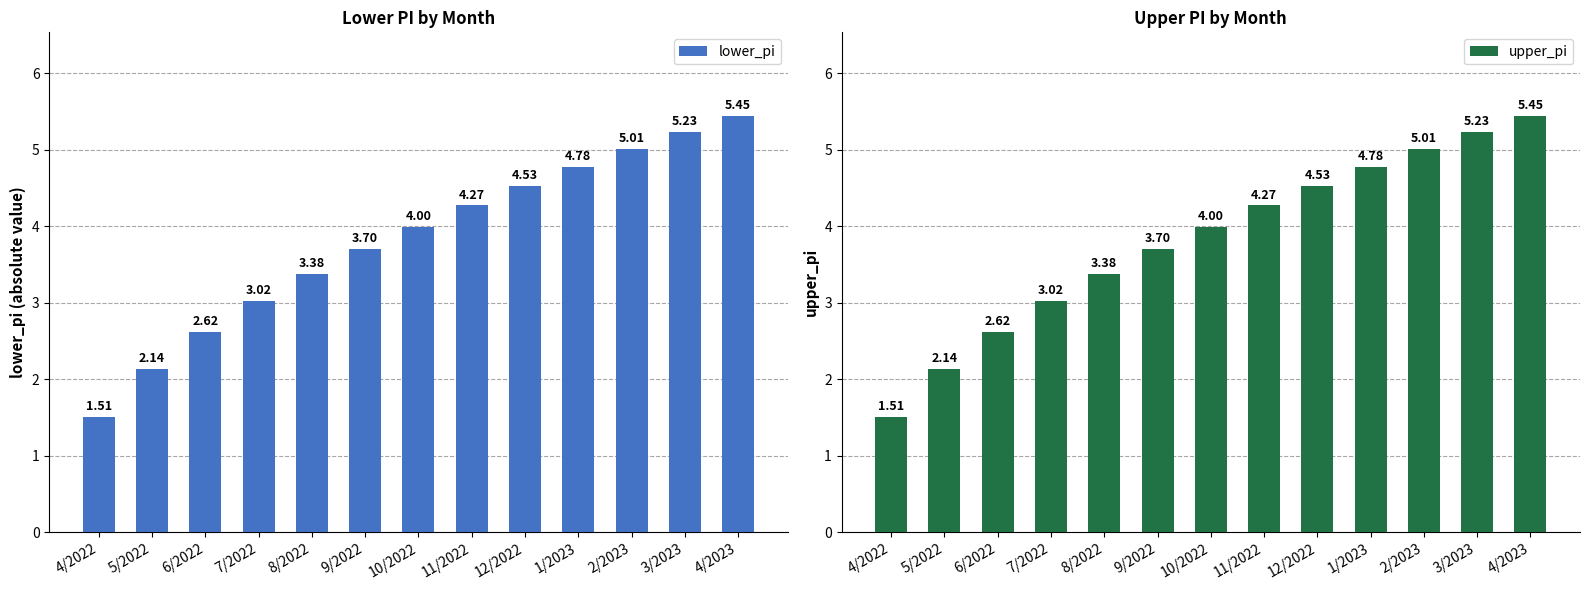

What position from the left is 7/2022?

4